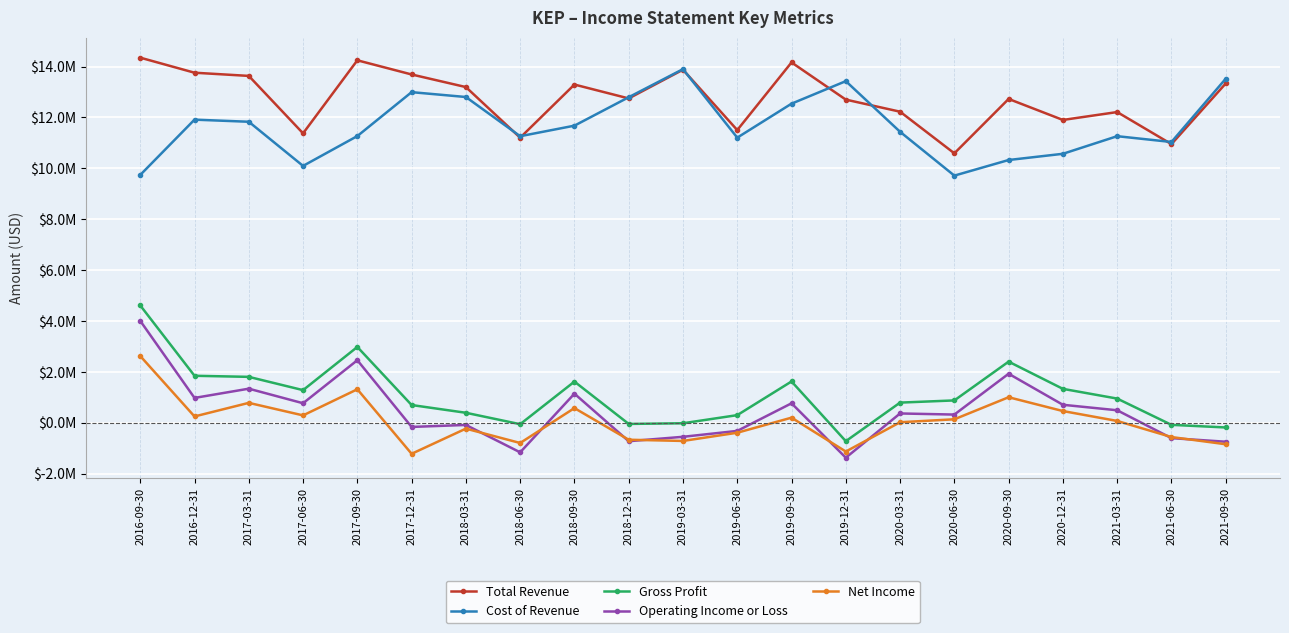

Where does the Net Income series first go above 0?

2016-09-30